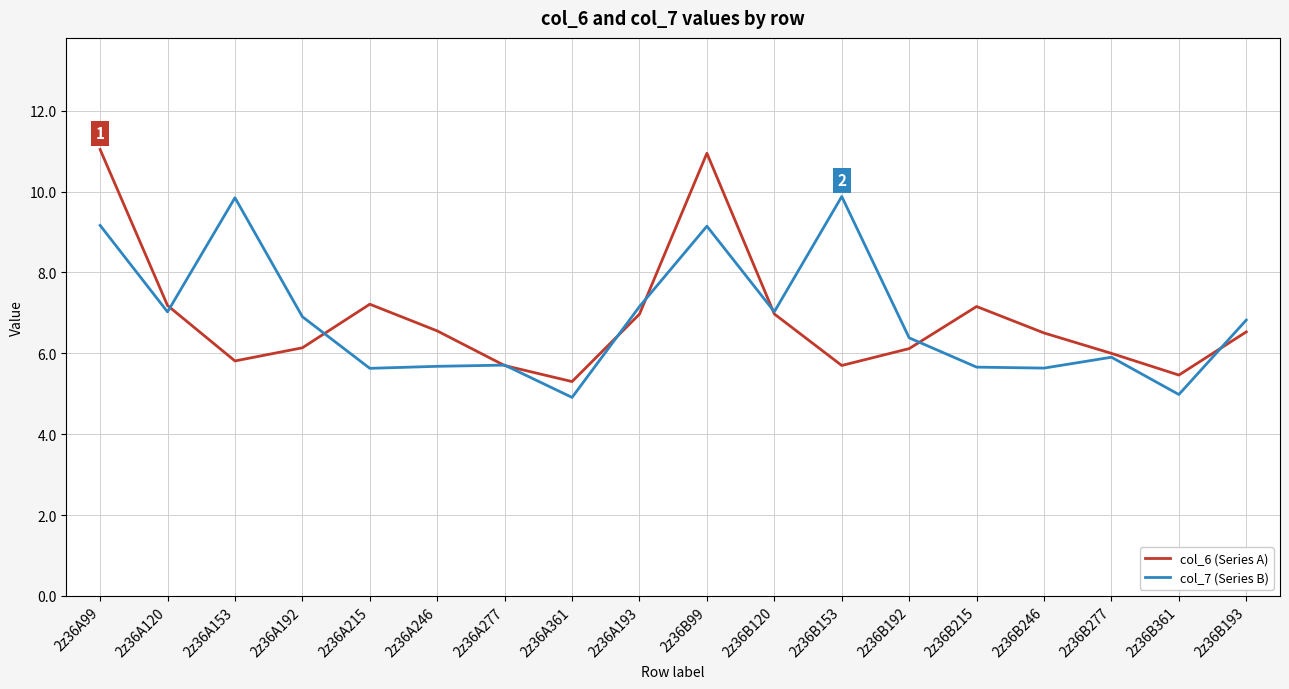

Which series has the largest range (max minus min)?

col_6 (Series A)